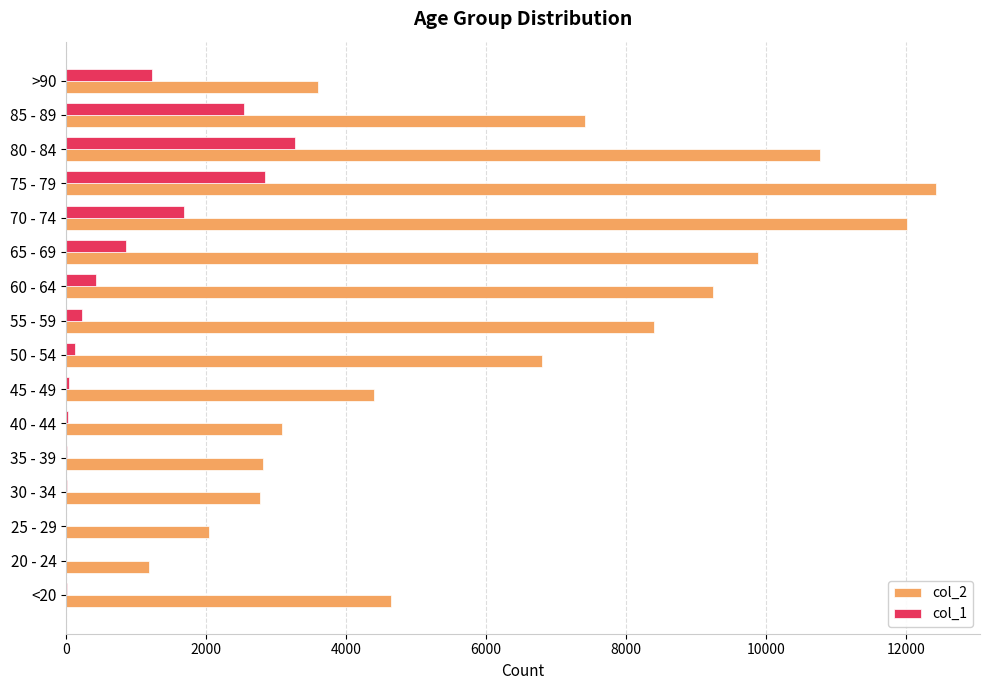

Where is col_1 nearest to the value 1638?

70 - 74